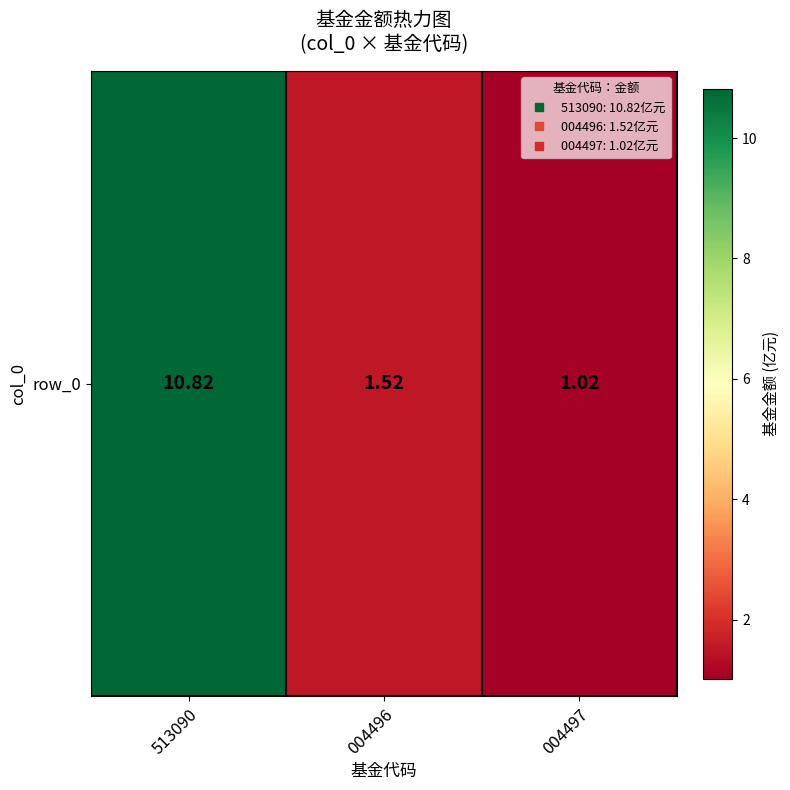

Is it true that the value at 513090 is 10.8?

True